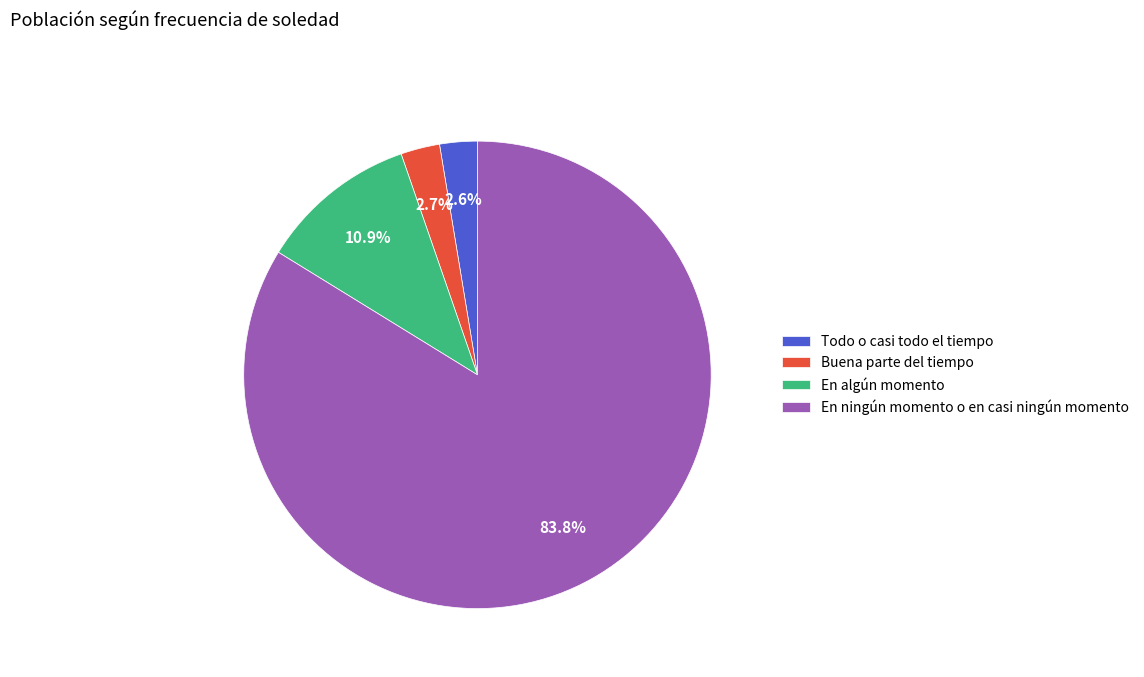

Is Buena parte del tiempo the majority of the pie?

No